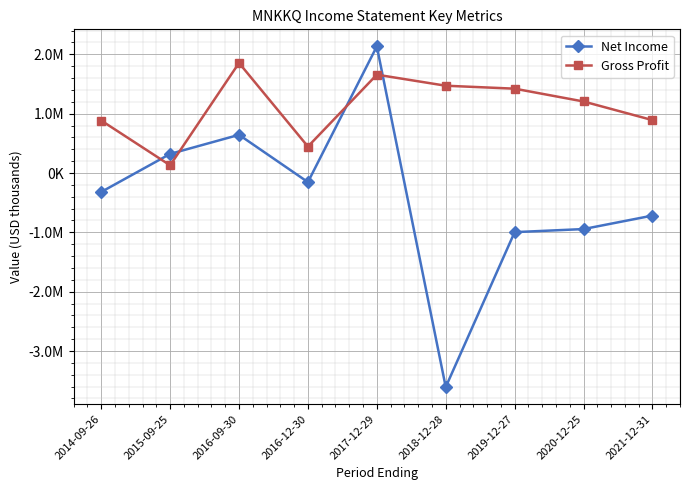

What is the average value of the Gross Profit series?

1106944